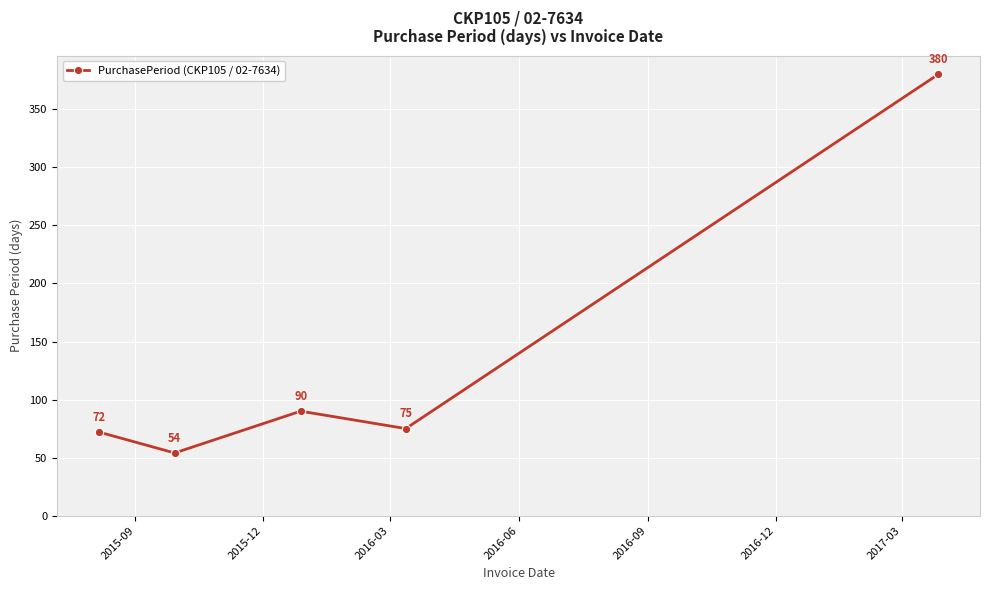

What is the value of the 2nd point from the left?

54